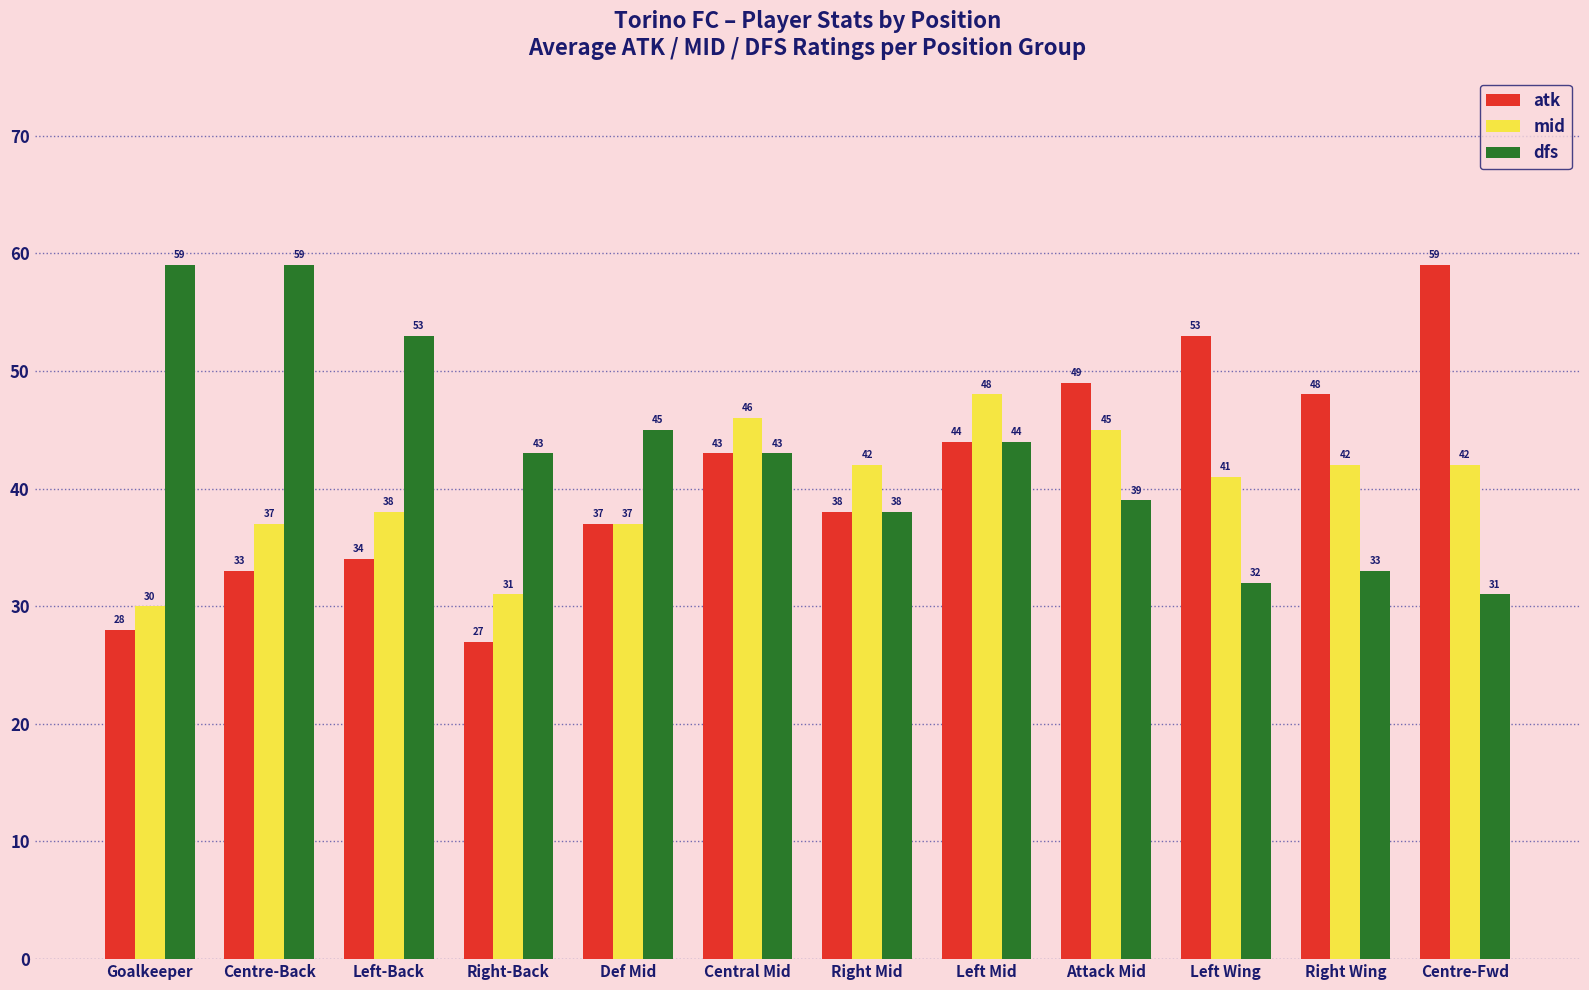

Rank the series at Right-Back from lowest to highest value.

atk, mid, dfs